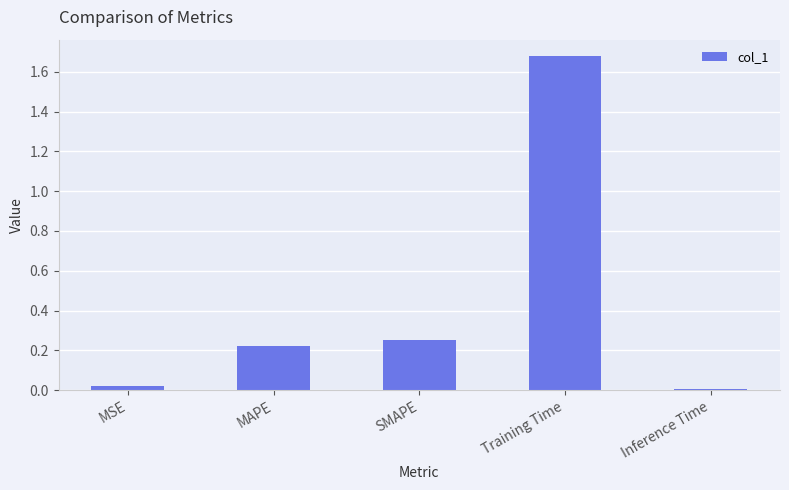

Rank the categories by value from lowest to highest.

Inference Time, MSE, MAPE, SMAPE, Training Time